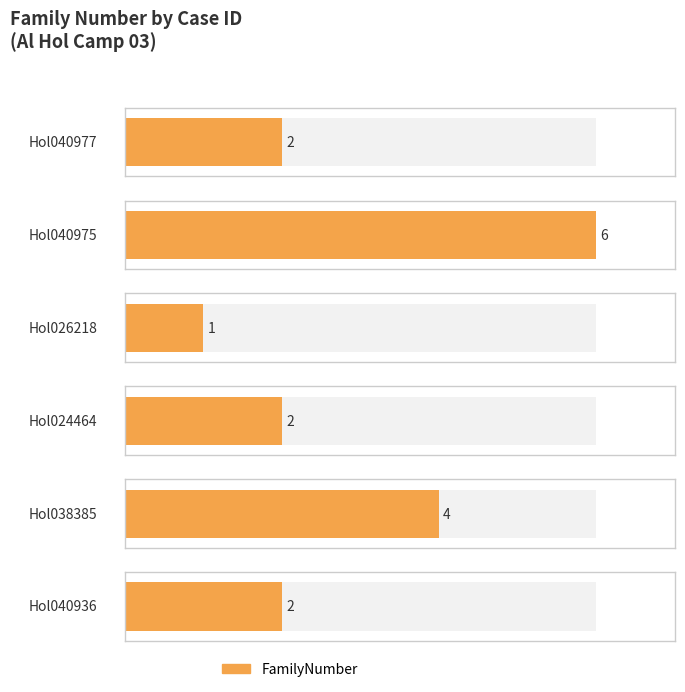

The value at Hol038385 is 4. True or false?

True